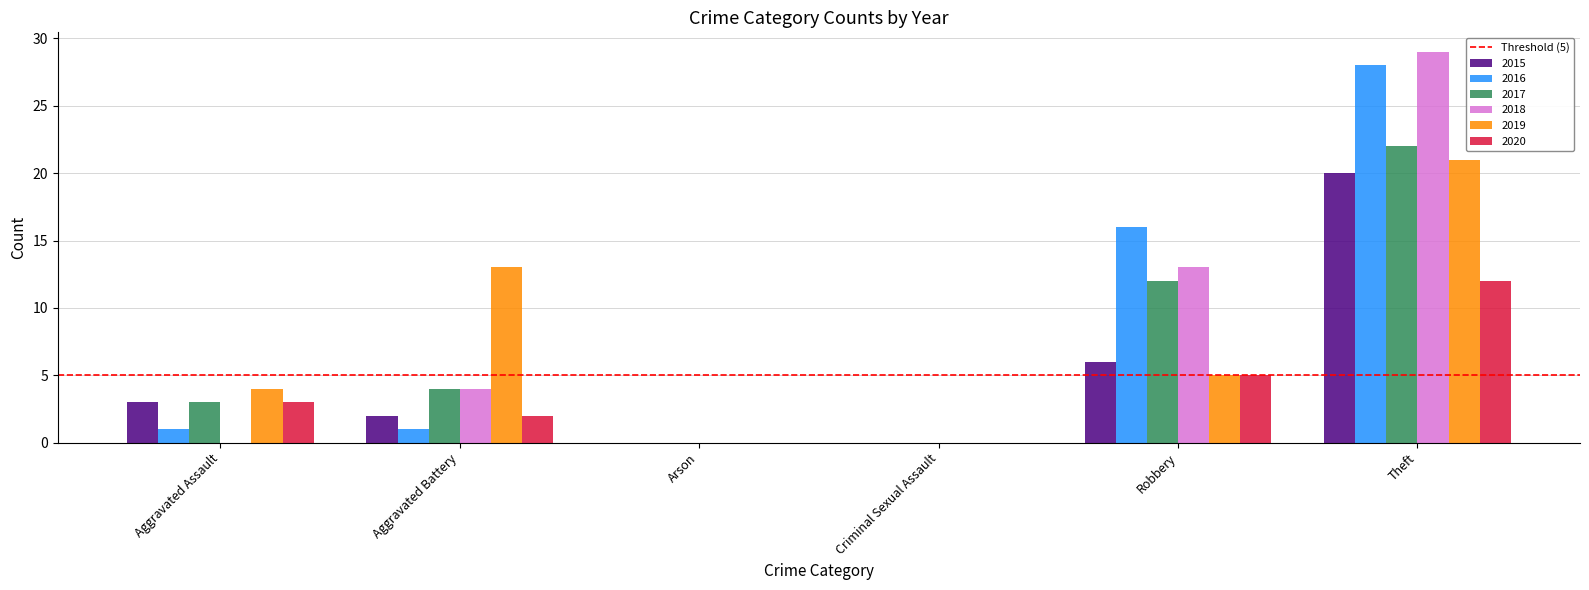

Is it true that 2020 equals 12 at Theft?

True